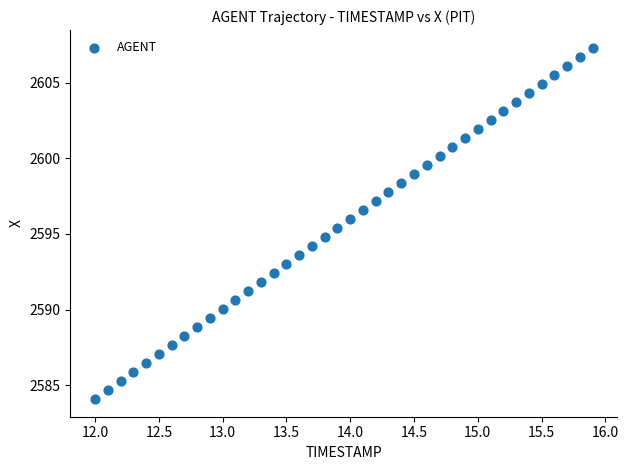

What is the range of Y values (max minus min)?

23.2